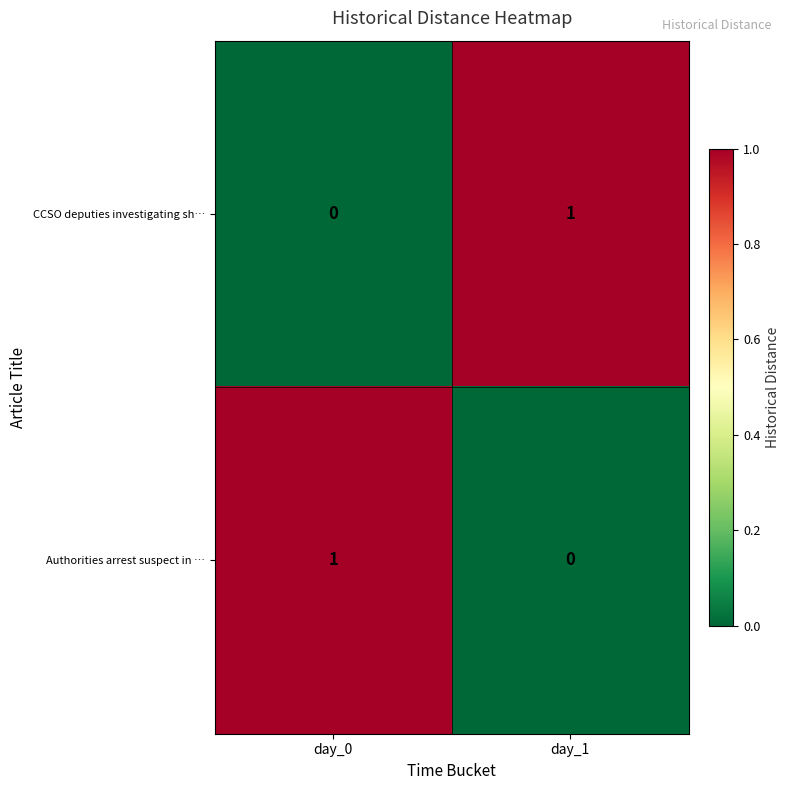

Where is Authorities arrest suspect in … nearest to the value 0?

day_1